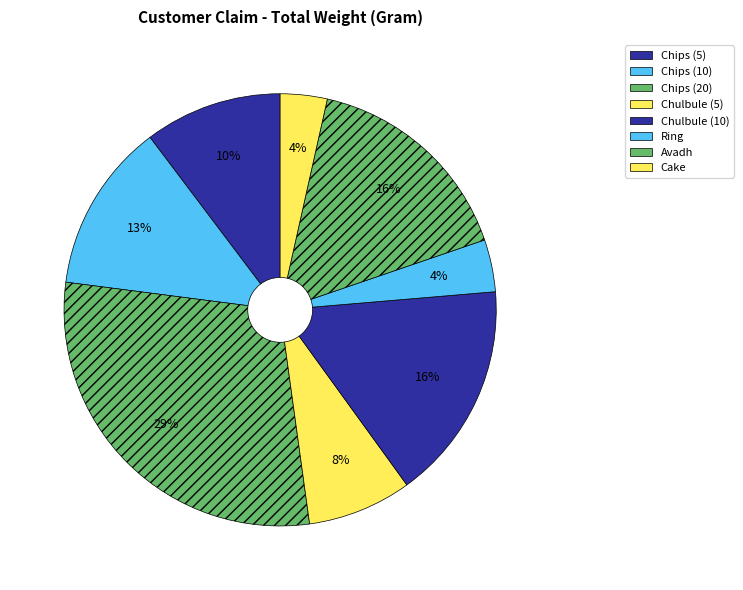

Count the number of slices in the pie.

8